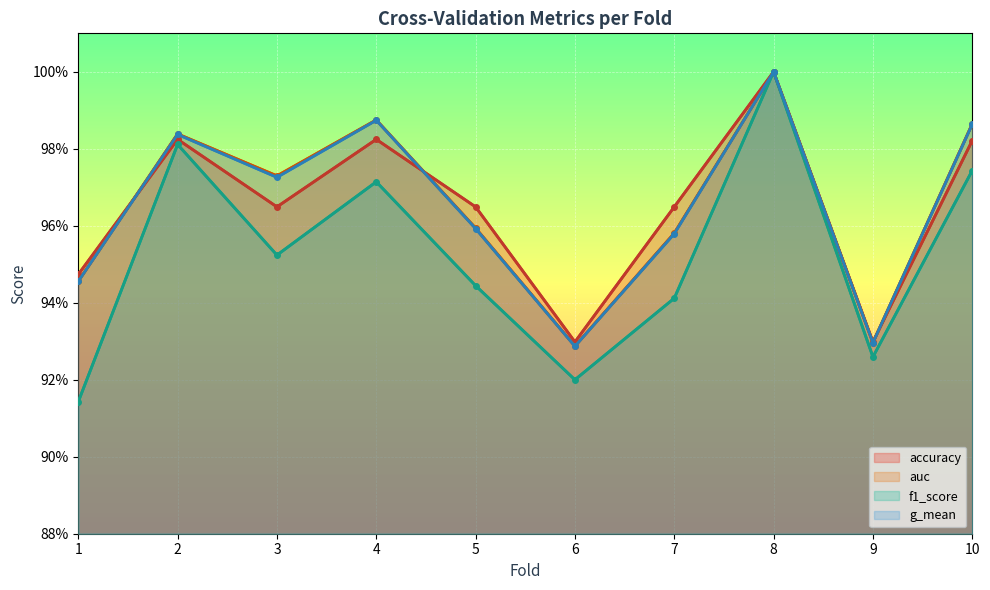

Which series has the largest total across all categories?

auc